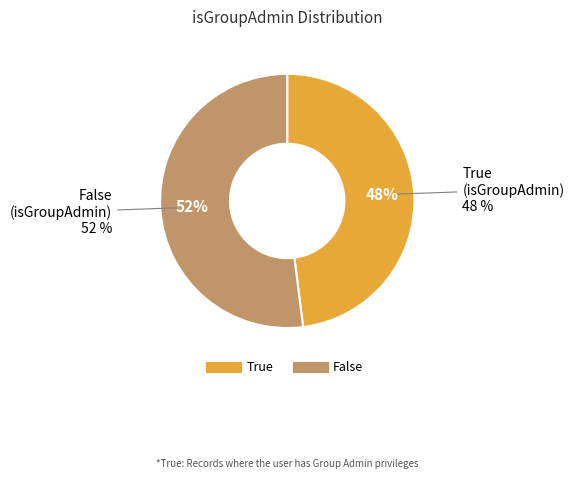

How much of the chart is everything except False?

48.0%